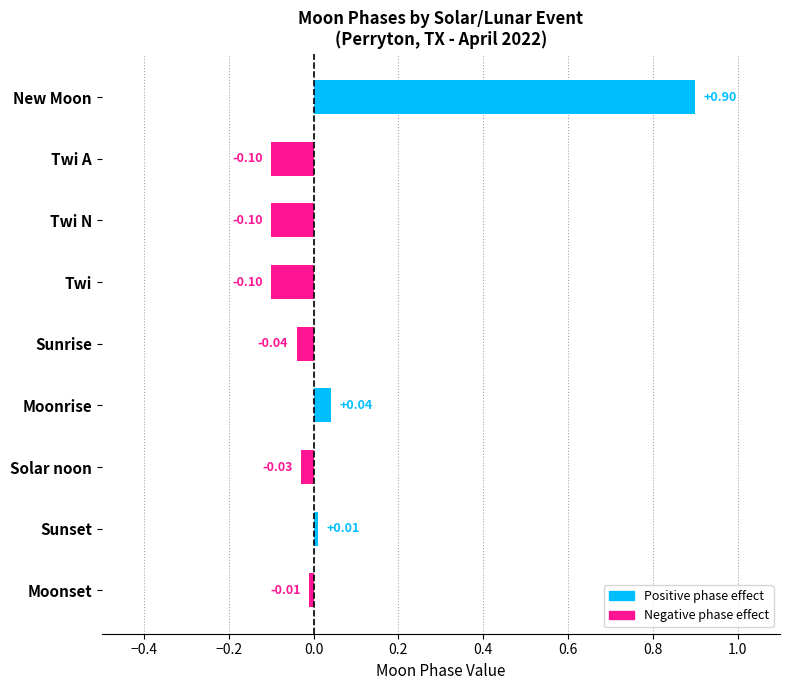

What is the difference between the second highest and minimum values?

0.1